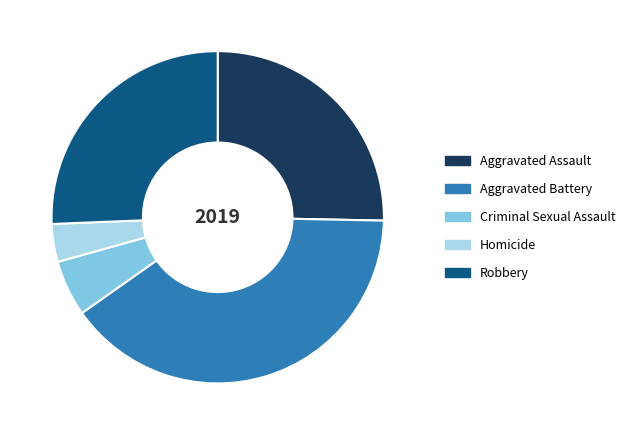

Count the number of slices in the pie.

5